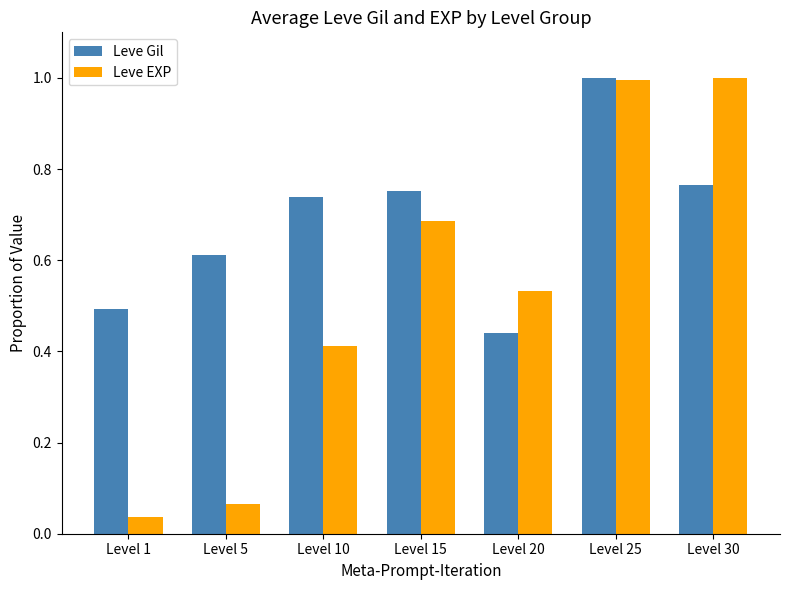

What is the sum of the Leve Gil values at Level 1 and Level 15?

1.2